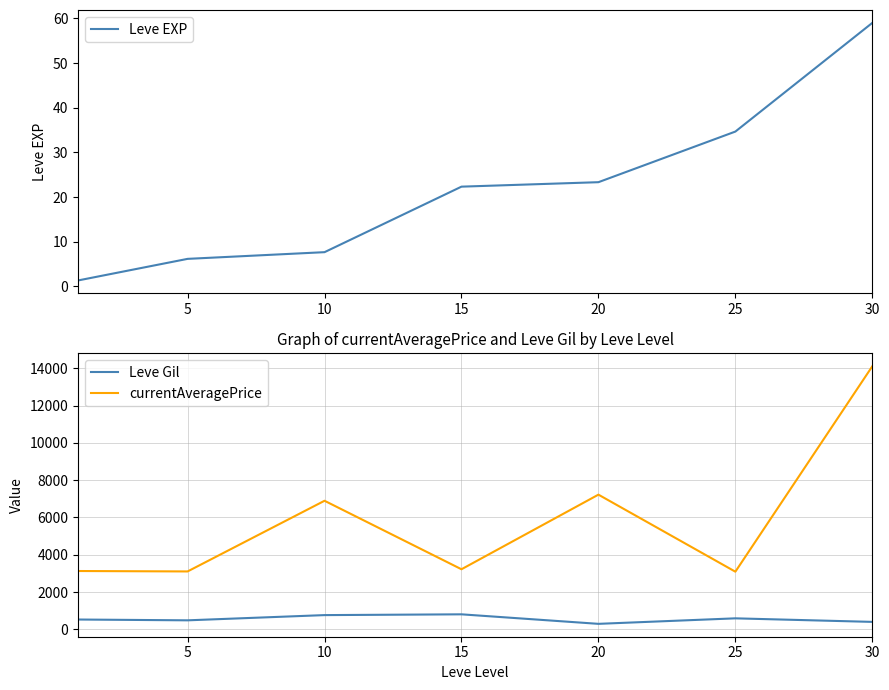

Which category has the lowest value in the Leve Gil series?

20